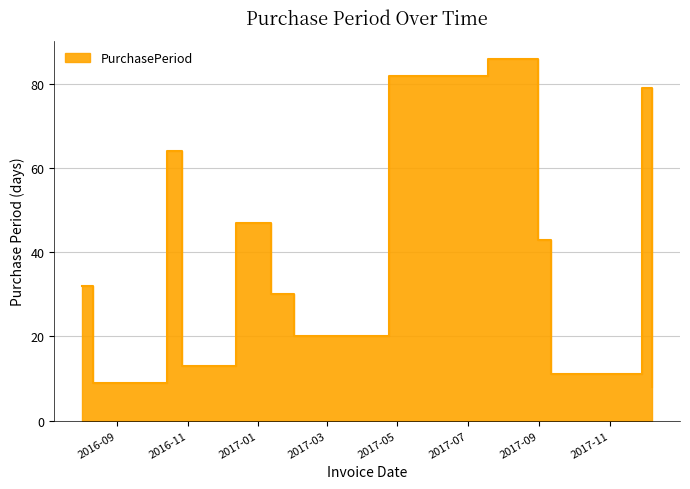

At which category does the chart reach its peak across all series?

2017-07-19